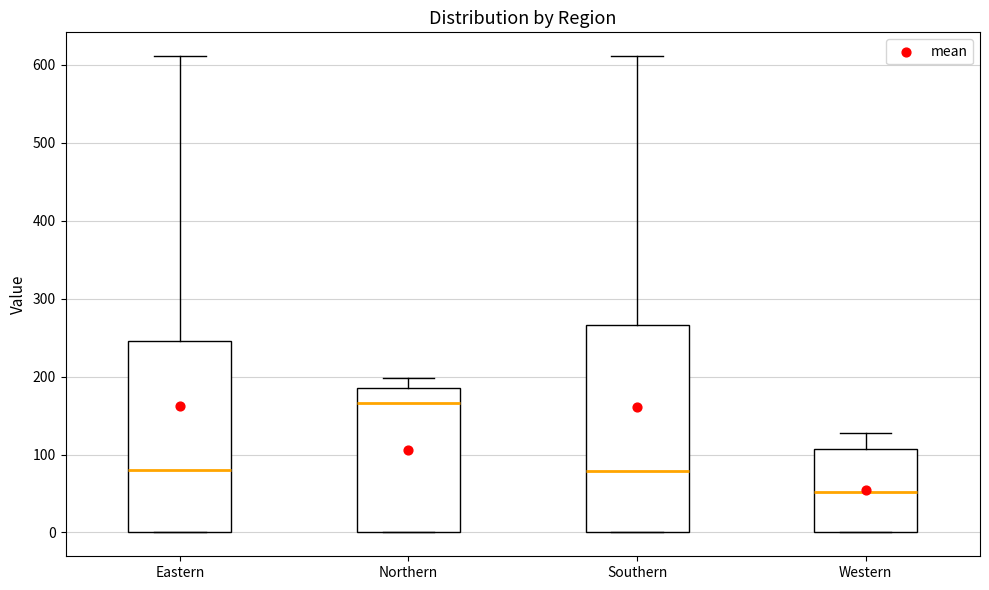

Where does the upper whisker of the box for Southern end on the y-axis? The values are not printed on the chart, so give them approximately, as read against the axis.

610